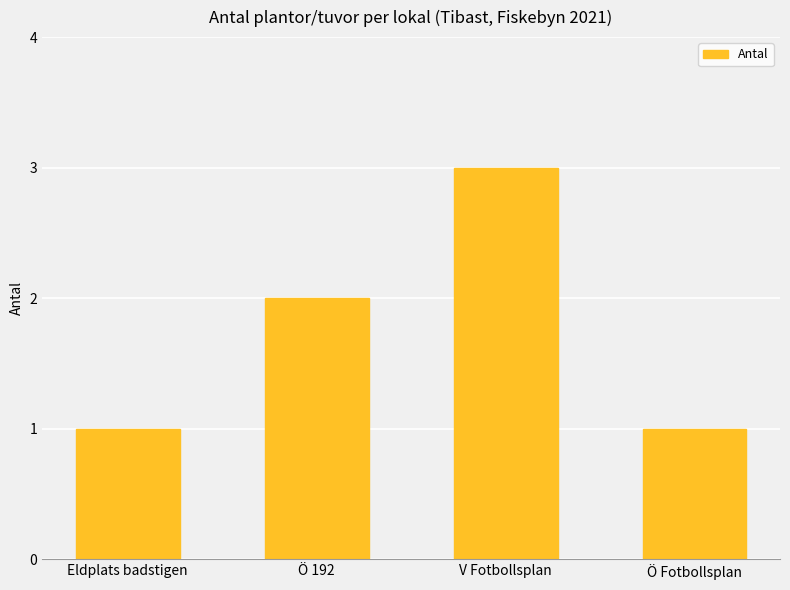

What is the difference between the values at Eldplats badstigen and Ö 192?

1